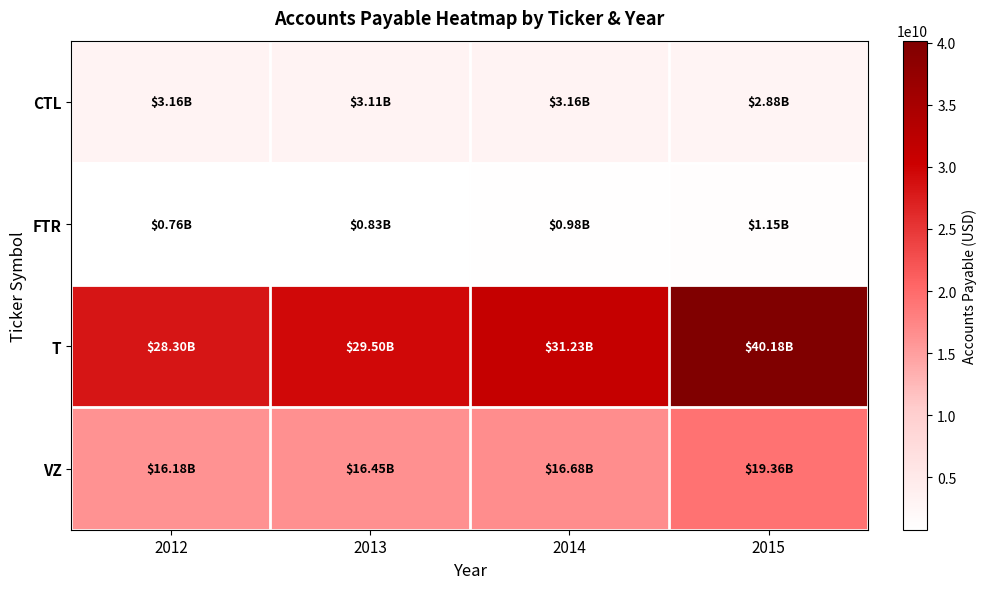

What is the difference between the highest and lowest values at 2015?

39030000000